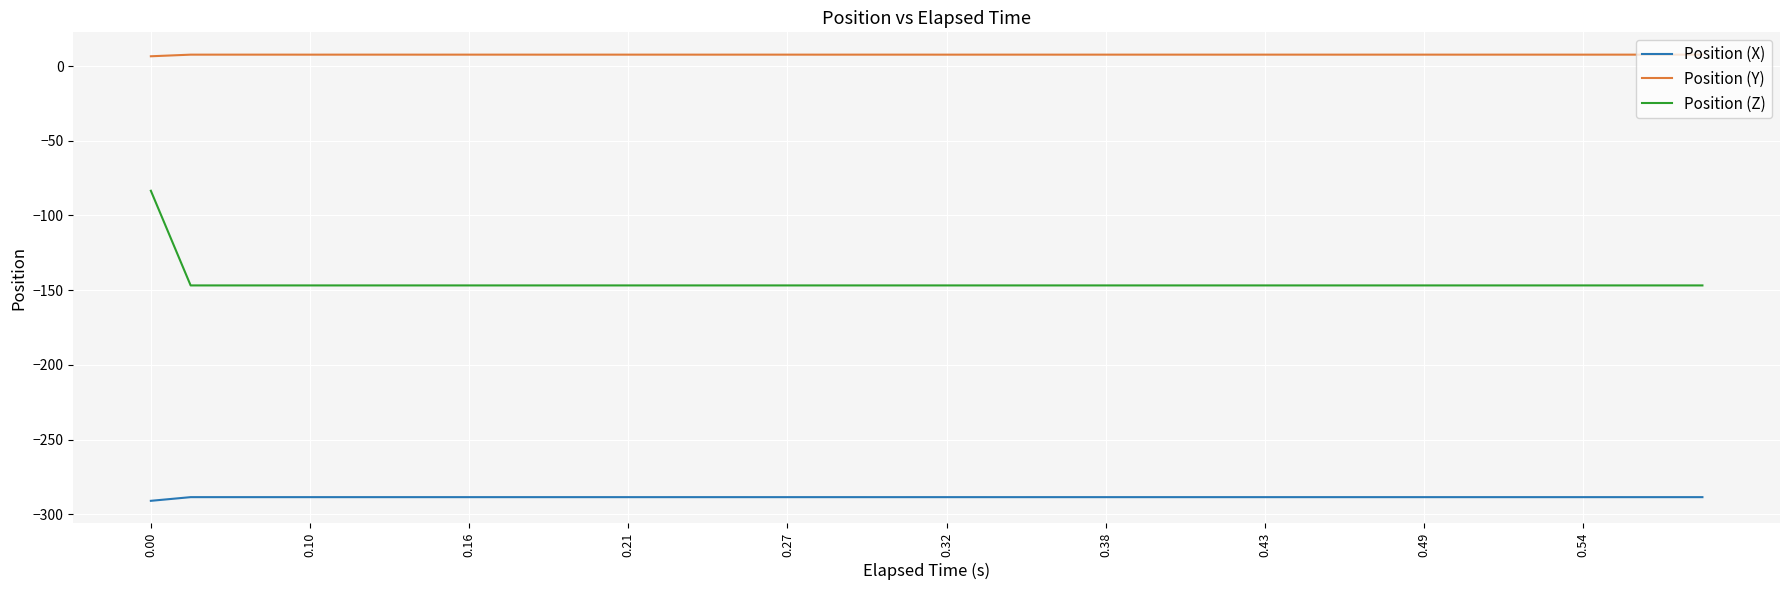

What is the difference between the maximum and minimum values in the Position (Z) series?

63.4